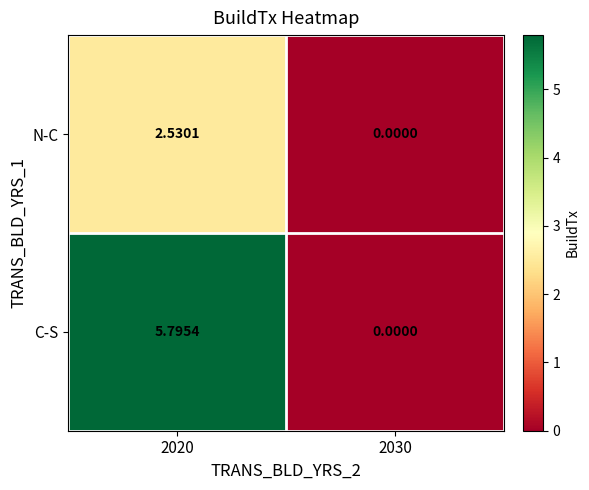

At 2020, list the series in order from smallest to largest.

N-C, C-S